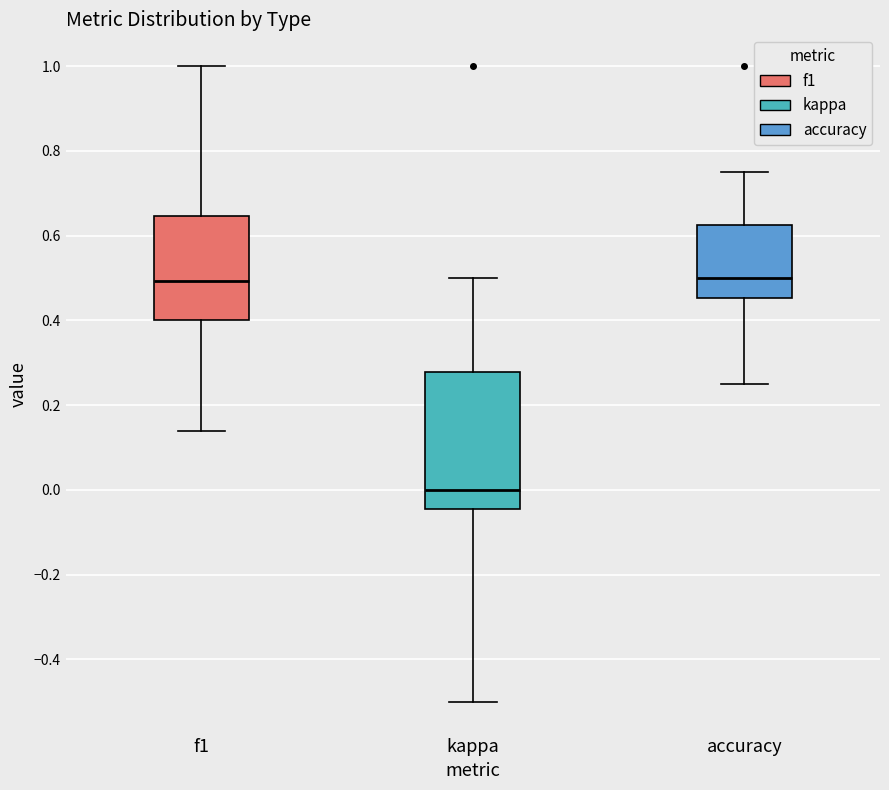

Reading left to right, read every box against the y-axis: the position of its median line, the range the box covers, and the ends of its whiskers. The values are not printed on the chart, so give them approximately, as read against the axis.

f1: median 0.50, box 0.40 to 0.64, whiskers 0.14 to 1.00
kappa: median 0.00, box -0.04 to 0.28, whiskers -0.50 to 0.50
accuracy: median 0.50, box 0.46 to 0.62, whiskers 0.26 to 0.76